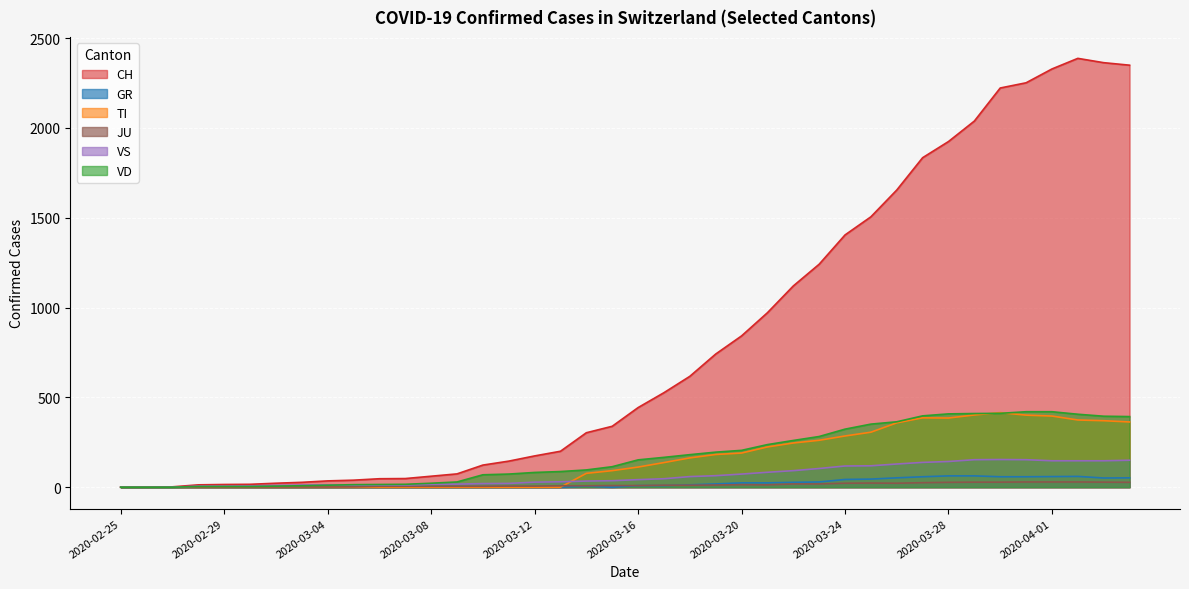

At which category is the sum across all series the highest?

2020-04-02